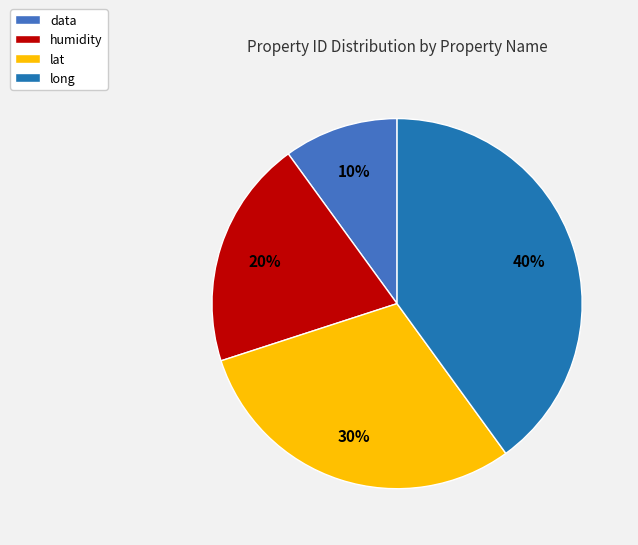

How many slices are in this pie chart?

4